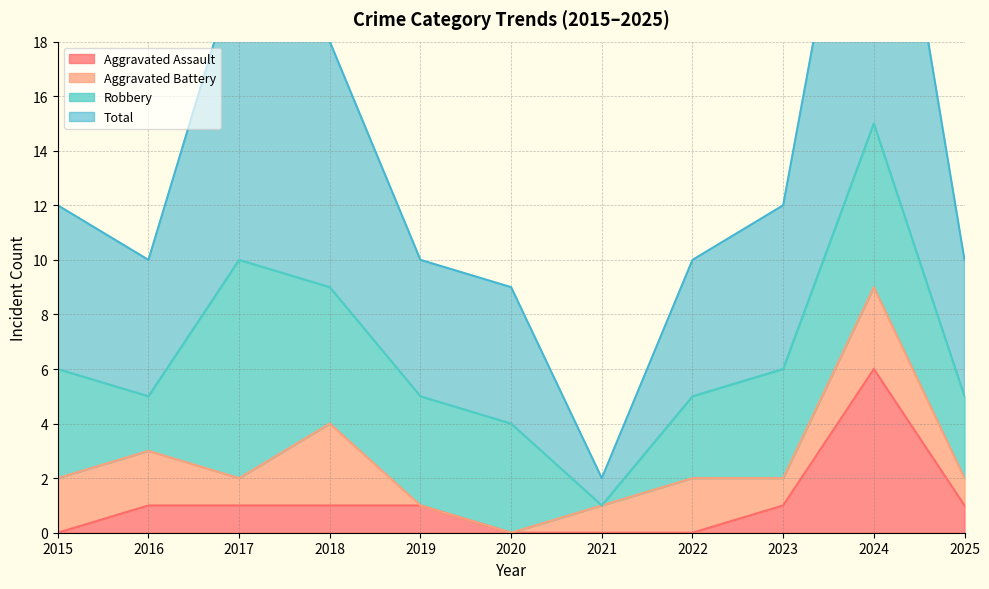

Between 2018 and 2025, which is larger?

2018